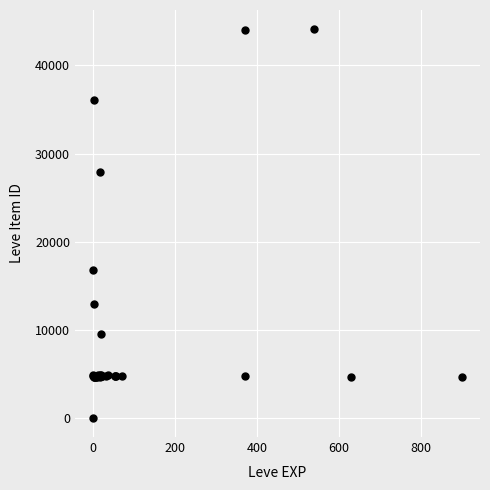

What Y value in the scatter plot is closest to 22050?

16734